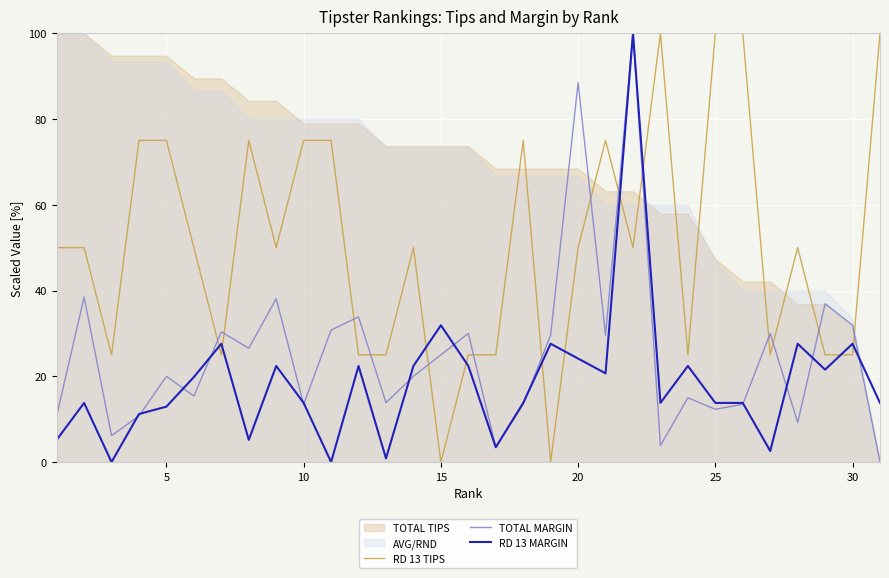

How many data points in RD 13 TIPS are above 50?

11